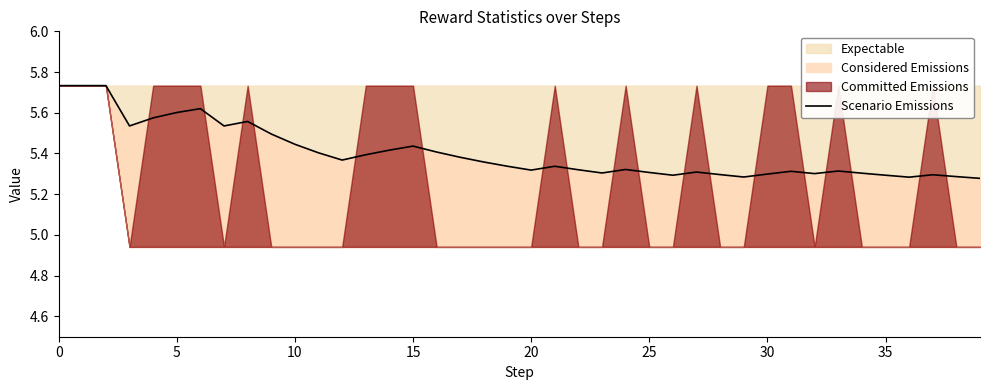

Which has a higher value, 23 or 11?

11